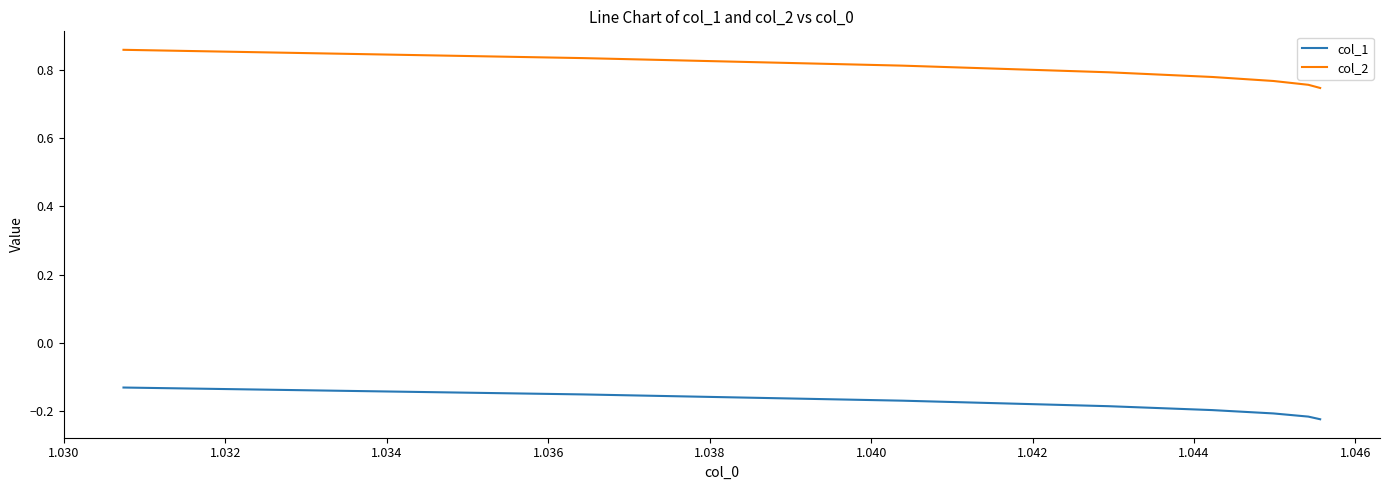

How many lines are shown in the chart?

2